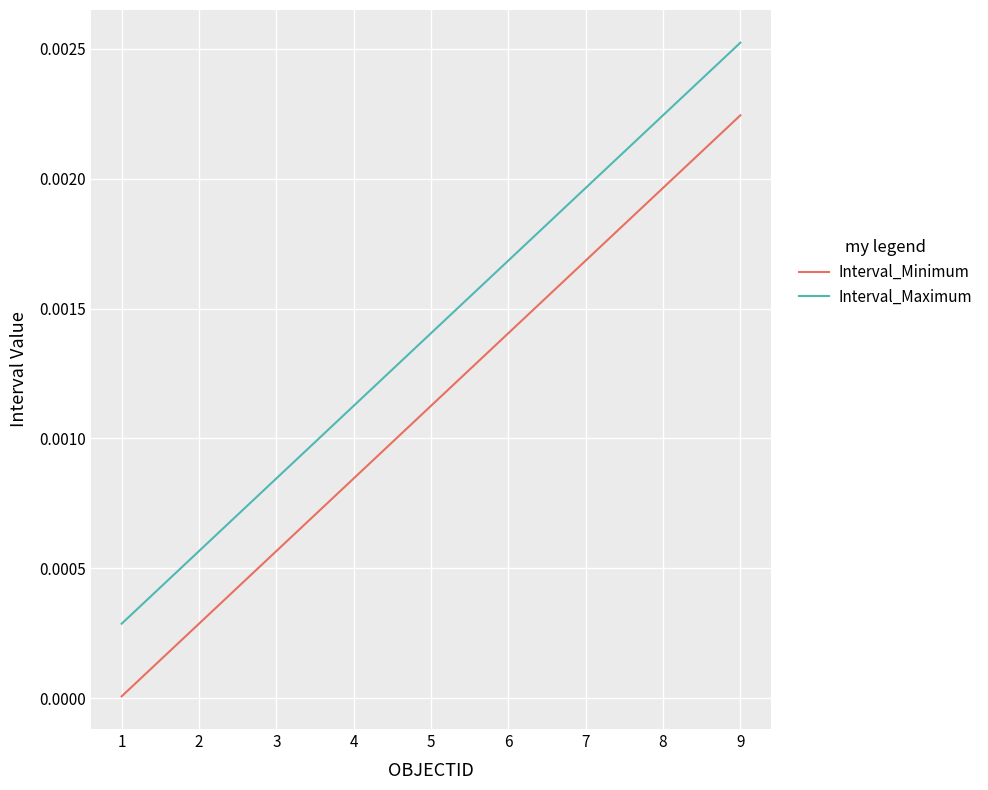

Rank the series at 2 from lowest to highest value.

Interval_Minimum, Interval_Maximum